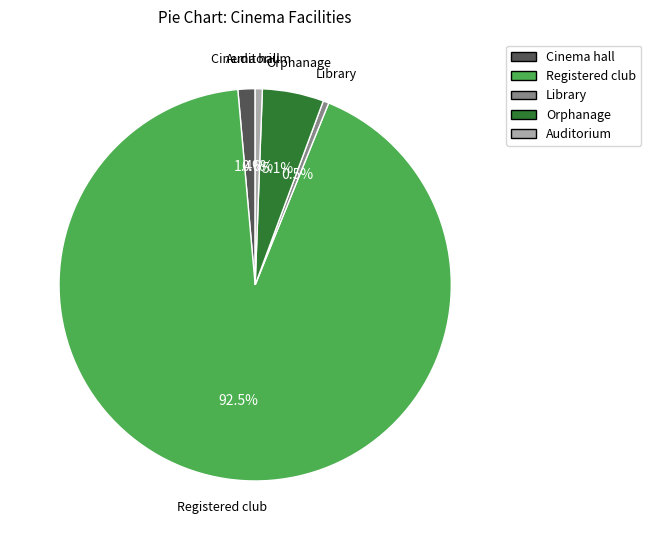

Count the number of slices in the pie.

5